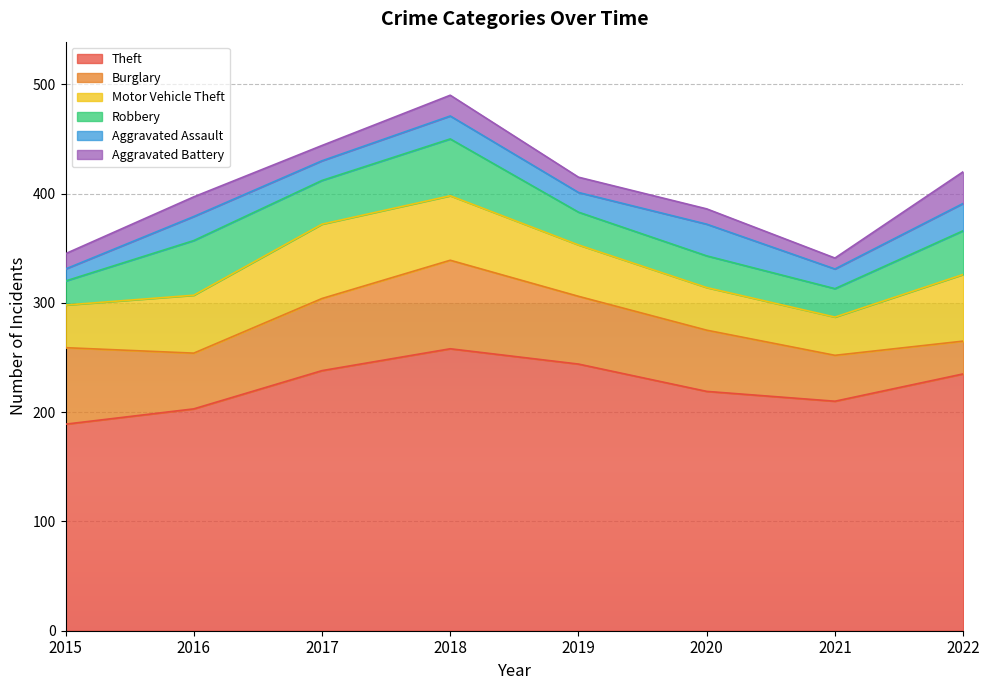

What is the value of the Burglary point at the 2nd from the left?

51